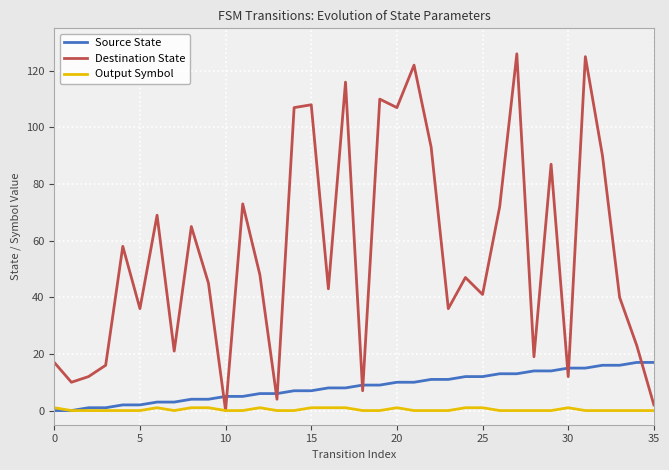

What is the greatest value displayed?

126